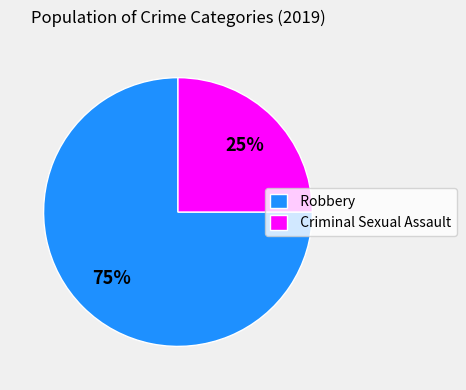

What is the smallest slice in the pie chart?

Criminal Sexual Assault